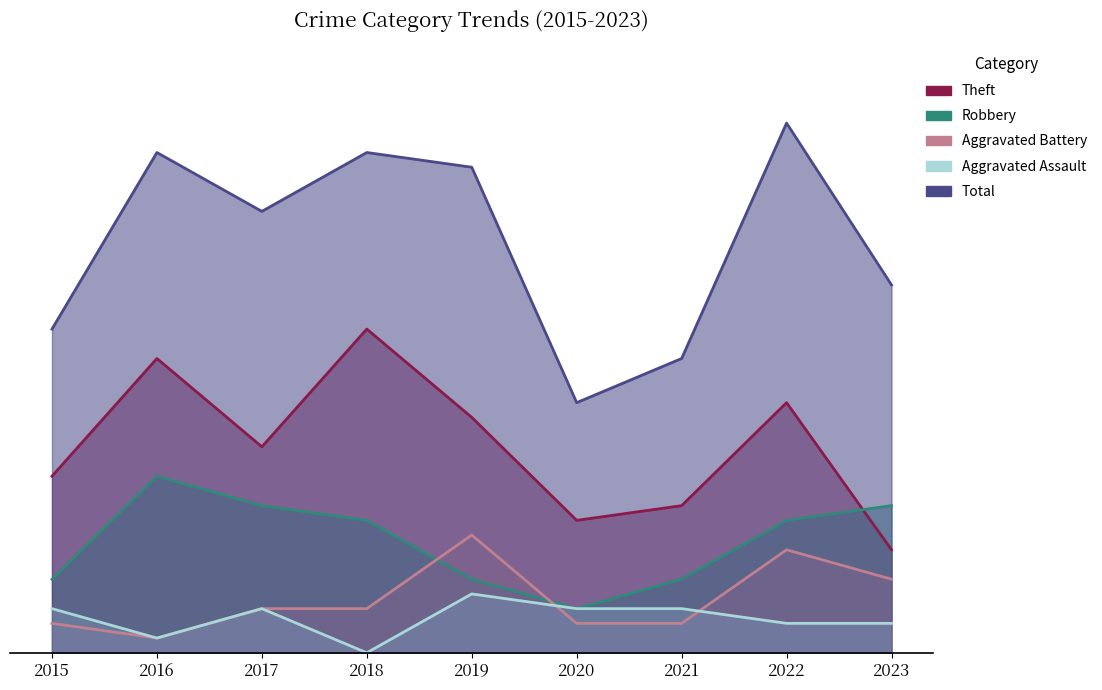

True or false: Aggravated Assault and Total cross at least once.

False